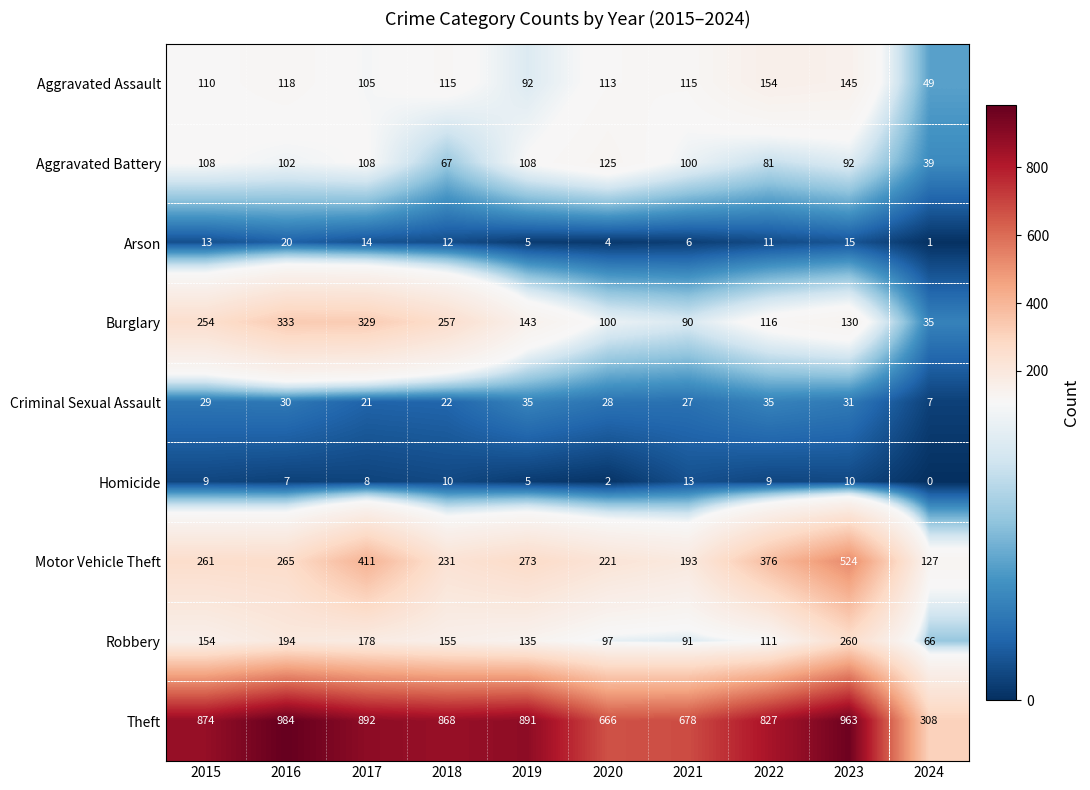

How many values in the Motor Vehicle Theft series are below 265?

5